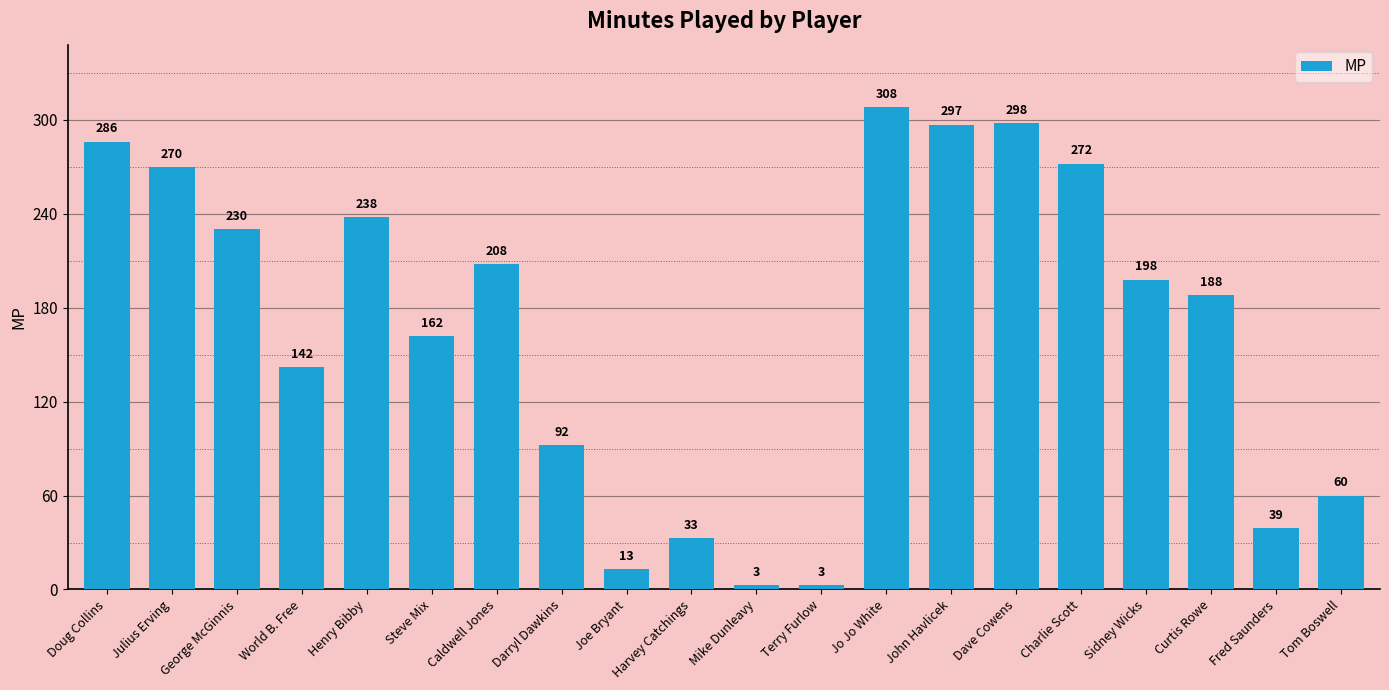

What is the difference between the values at Caldwell Jones and Sidney Wicks?

10